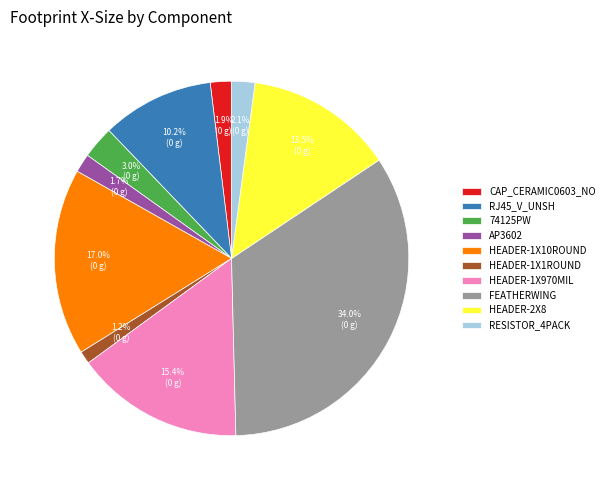

Does RESISTOR_4PACK account for over 50% of the chart?

No